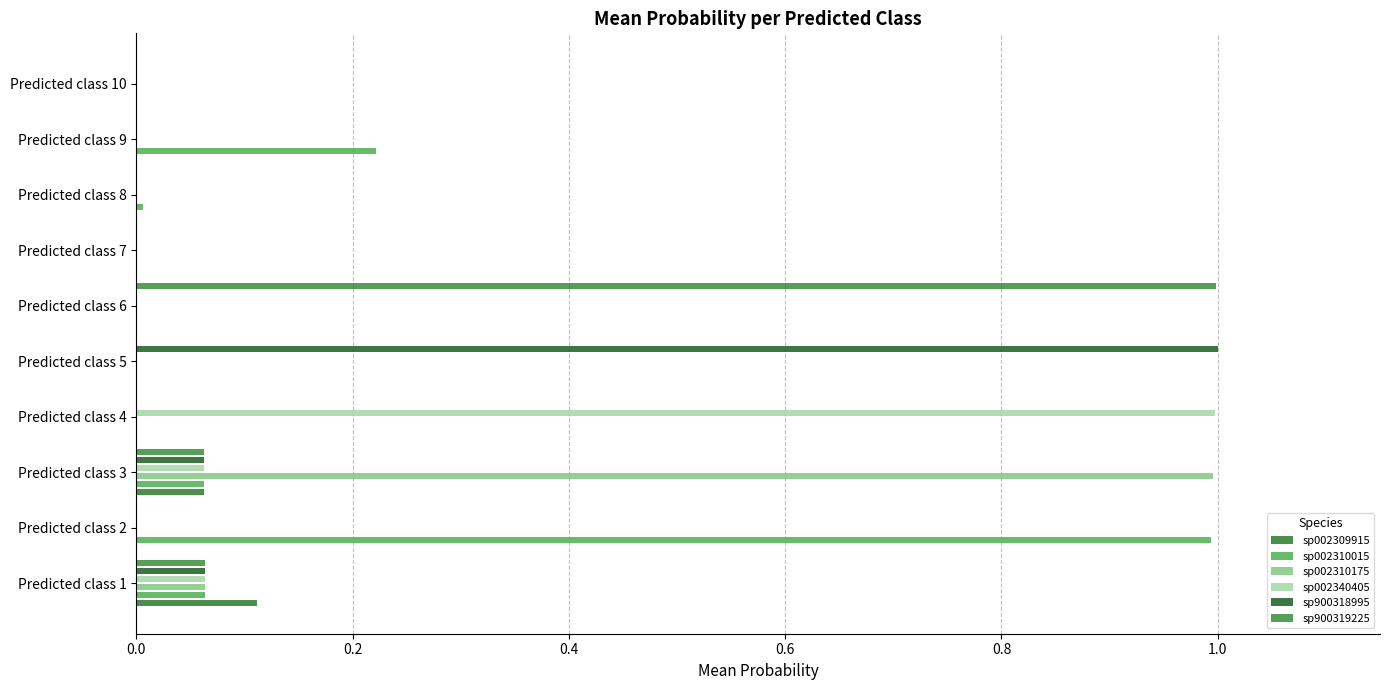

The value of sp900318995 at Predicted class 2 is 0.0. True or false?

True